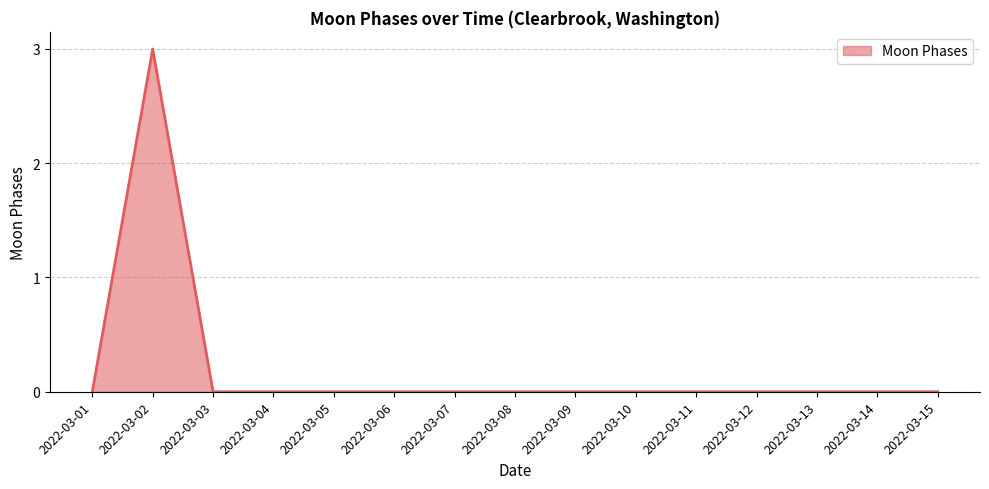

How many lines are shown in the chart?

1